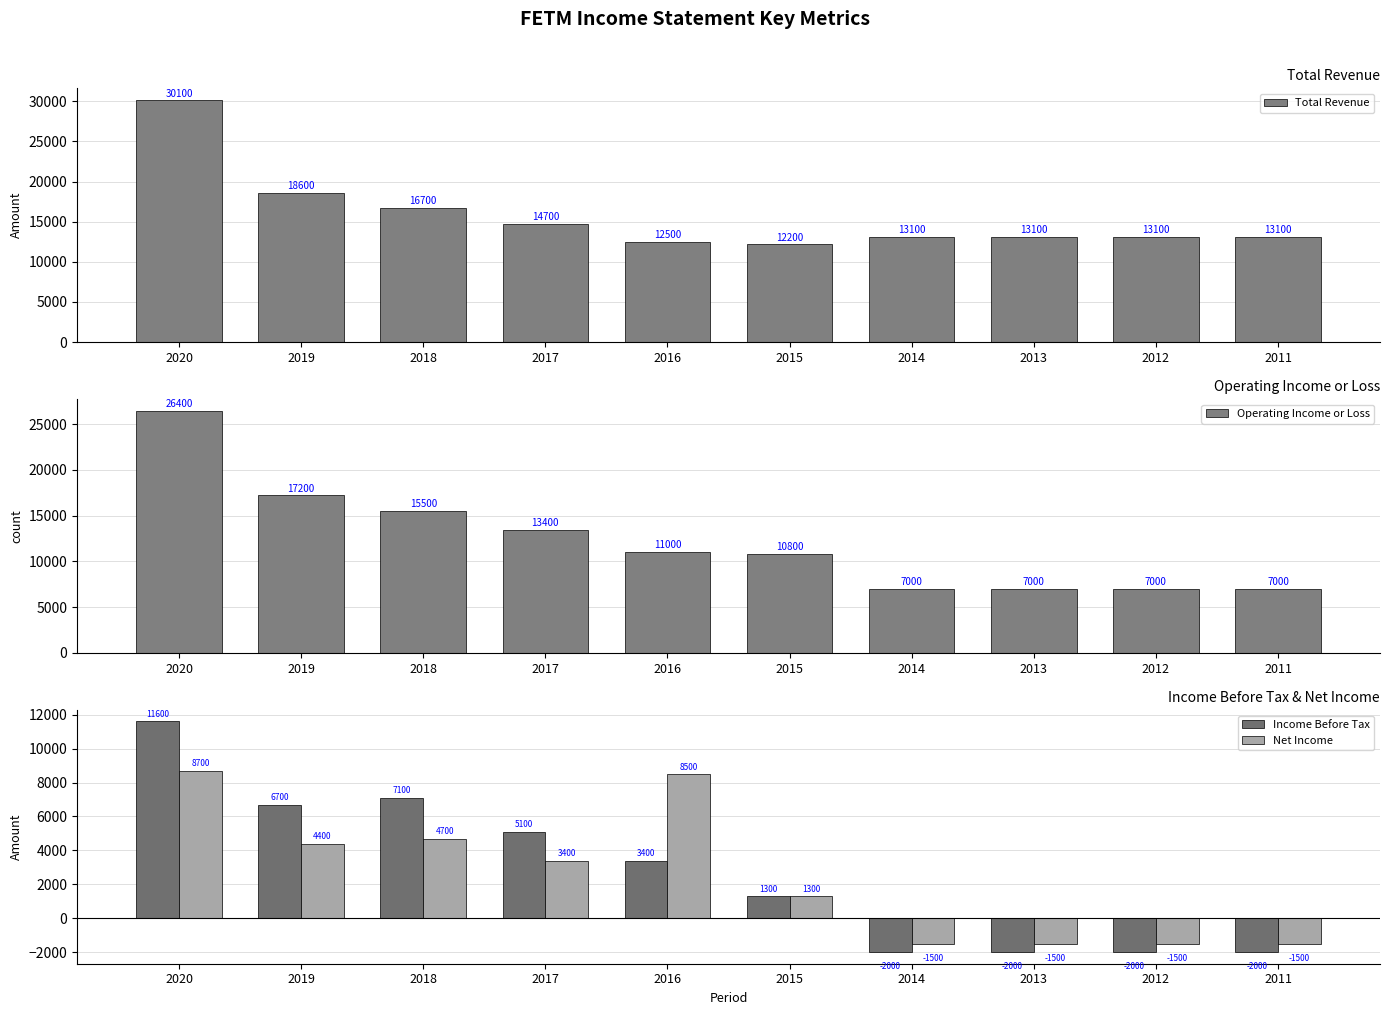

True or false: Total Revenue has a value of 4444 at 2016.

False